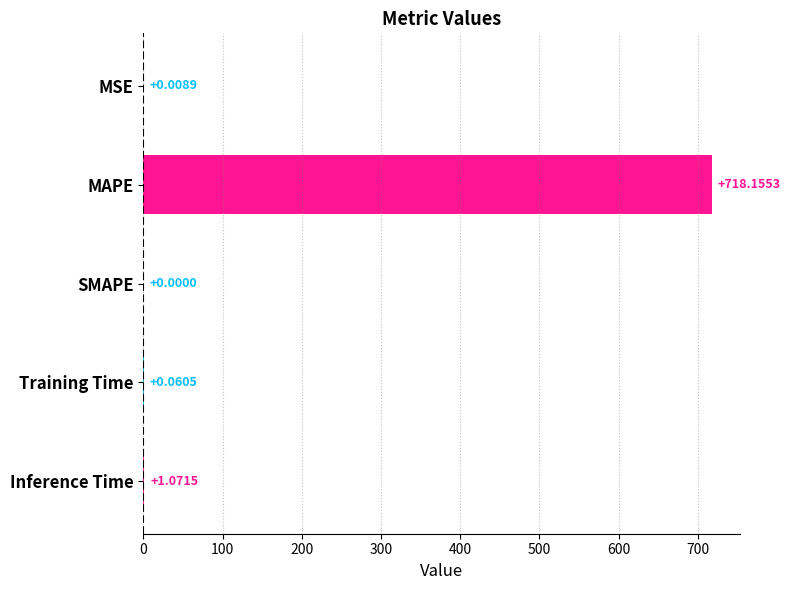

Which has a higher value, MAPE or SMAPE?

MAPE